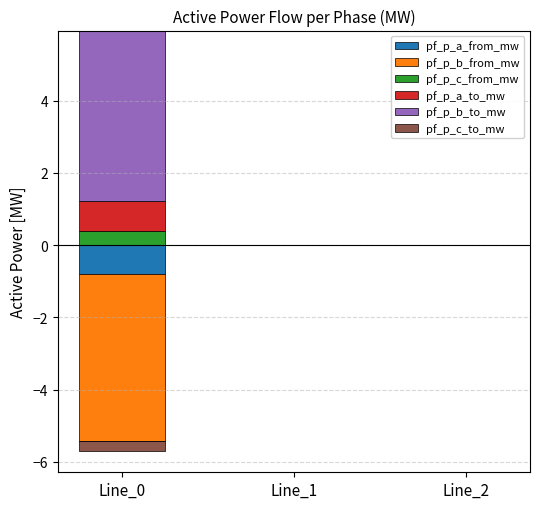

Where is pf_p_a_to_mw nearest to the value 0?

Line_1